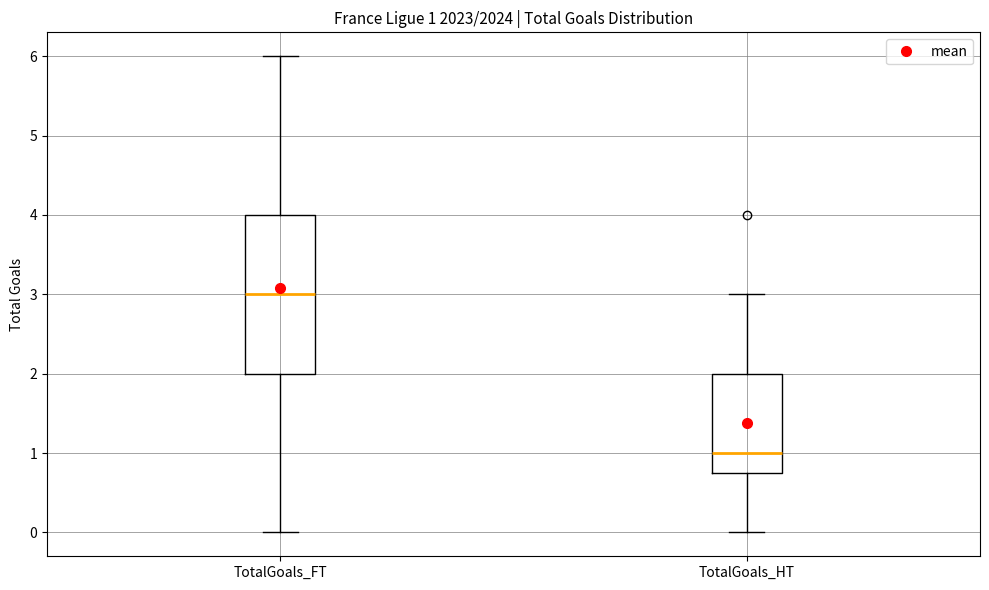

Which box has the lowest median line?

TotalGoals_HT